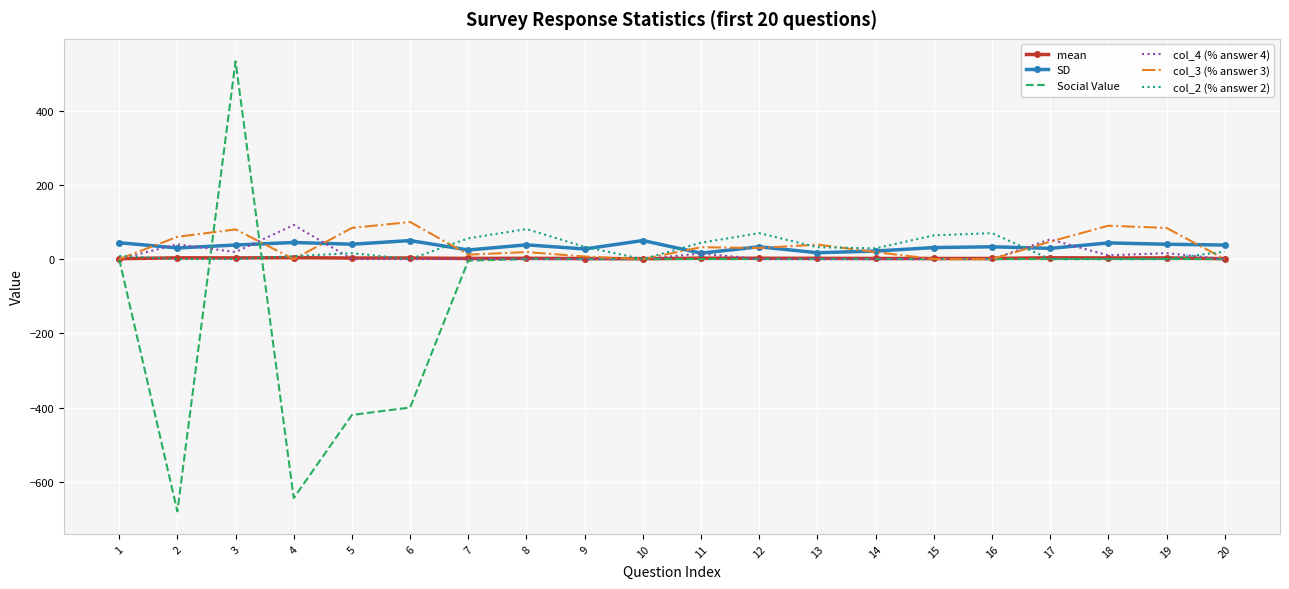

True or false: col_3 (% answer 3) has a value of 47.0 at 17.

True